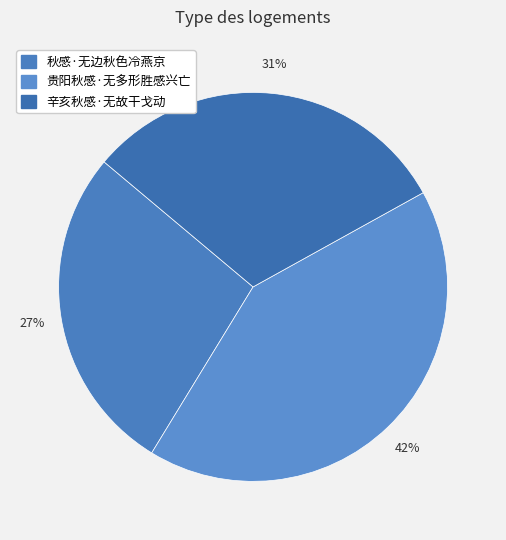

The 贵阳秋感·无多形胜感兴亡 slice represents 42% of the pie. True or false?

True